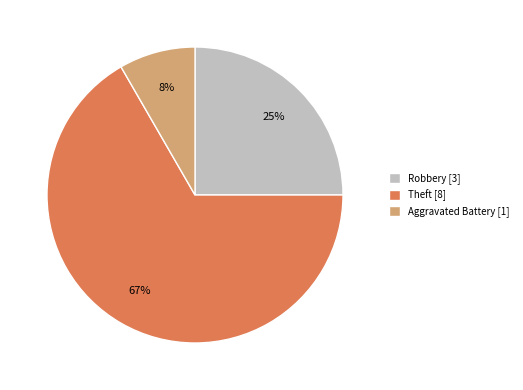

To the nearest percent, what is the average slice percentage?

33%